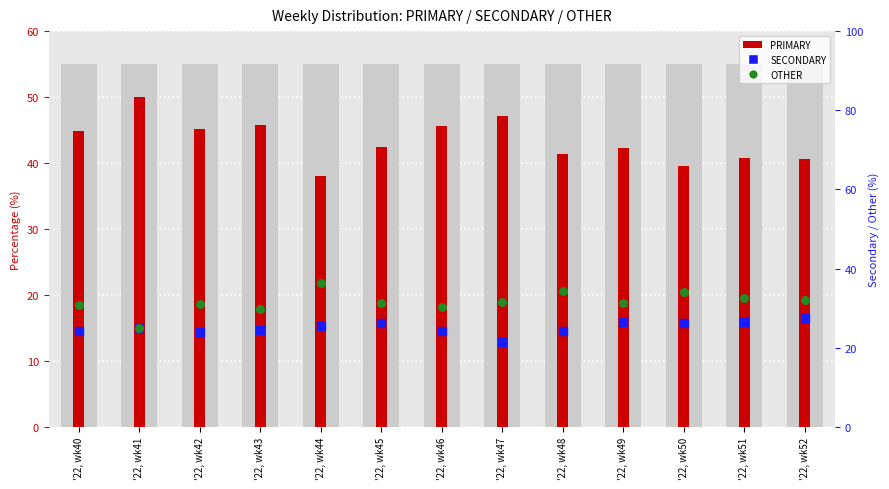

At how many categories does at least one series exceed 26?

13